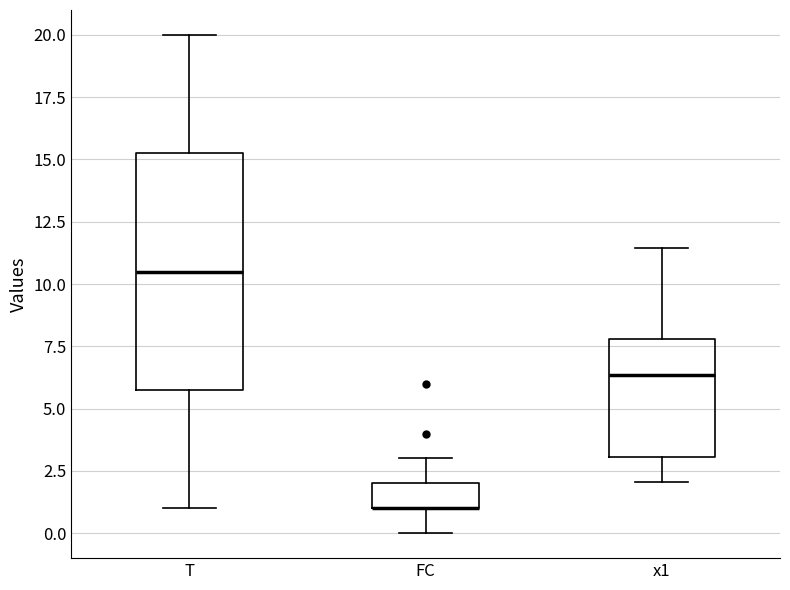

Reading left to right, read every box against the y-axis: the position of its median line, the range the box covers, and the ends of its whiskers. The values are not printed on the chart, so give them approximately, as read against the axis.

T: median 10.5, box 6.0 to 15.5, whiskers 1.0 to 20.0
FC: median 1.0 (drawn on the box's lower edge), box 1.0 to 2.0, whiskers 0.0 to 3.0
x1: median 6.5, box 3.0 to 8.0, whiskers 2.0 to 11.5